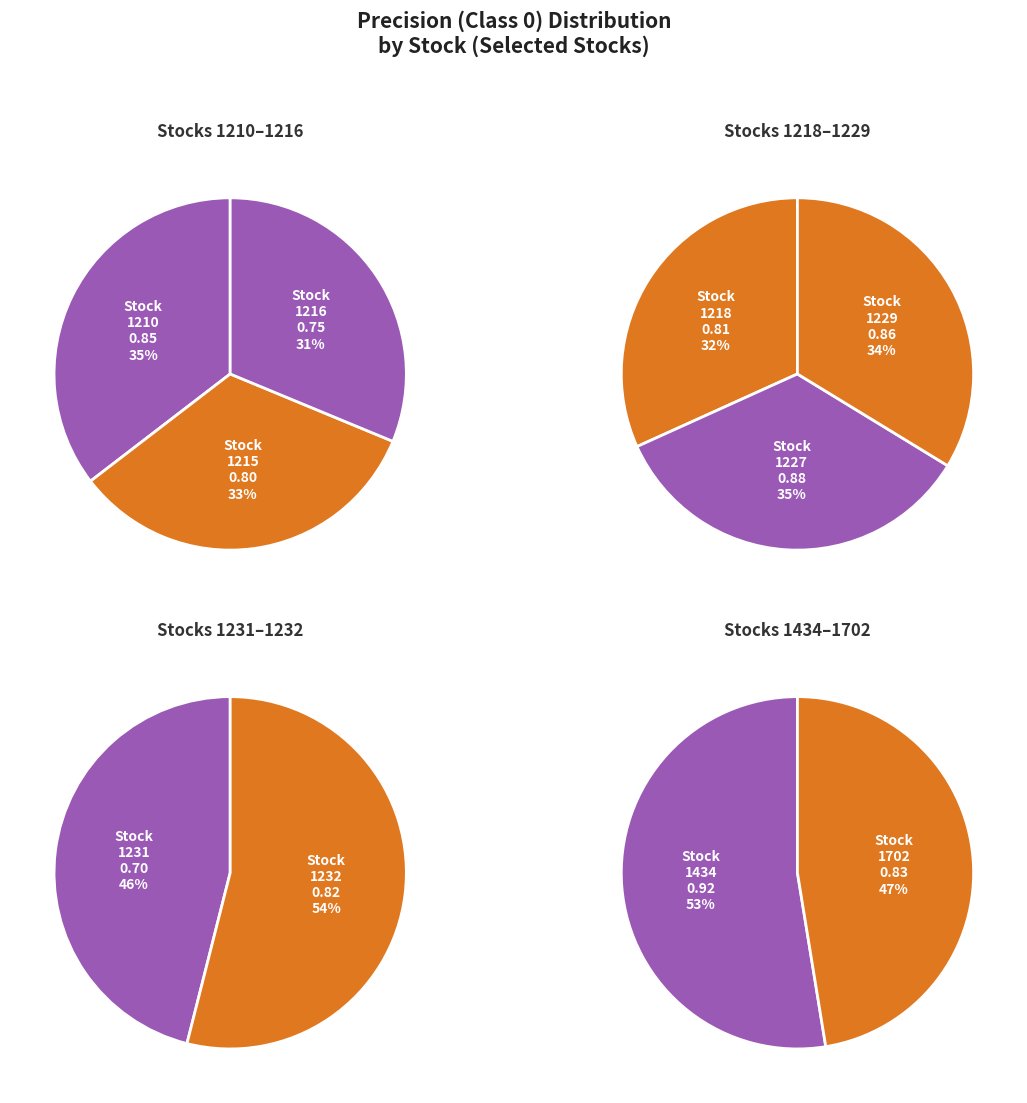

How much of the chart is everything except 1231?

91.5%